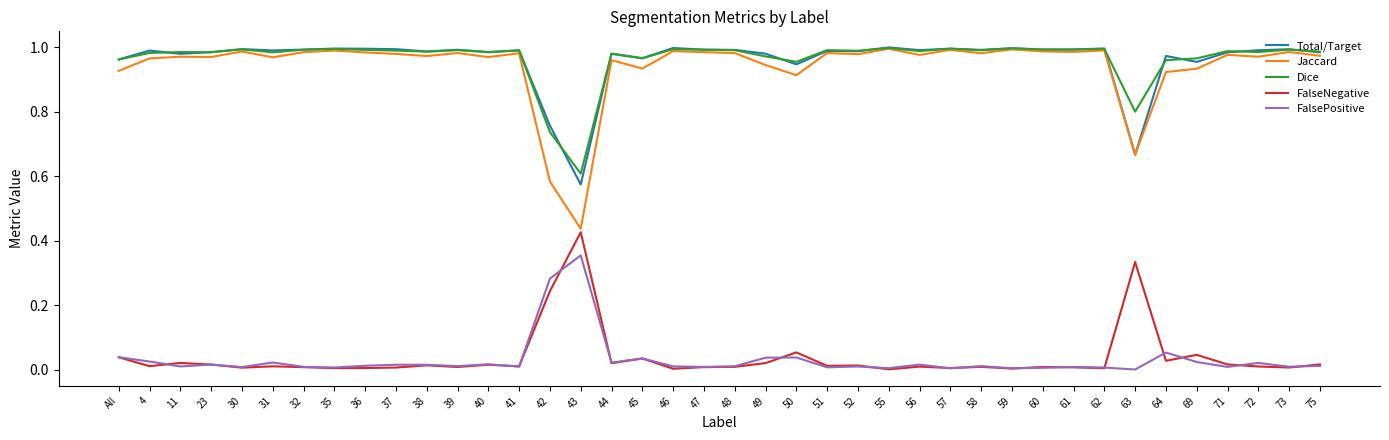

Where is the first local minimum for FalseNegative?

4